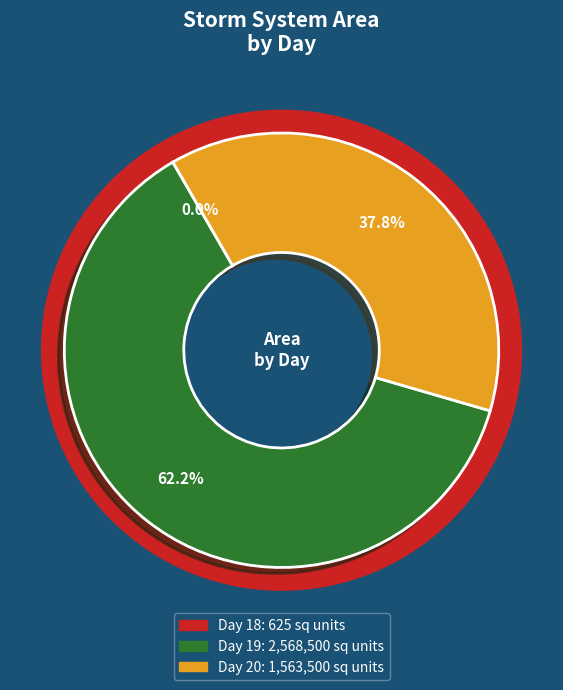

Does any single category account for the majority?

Yes